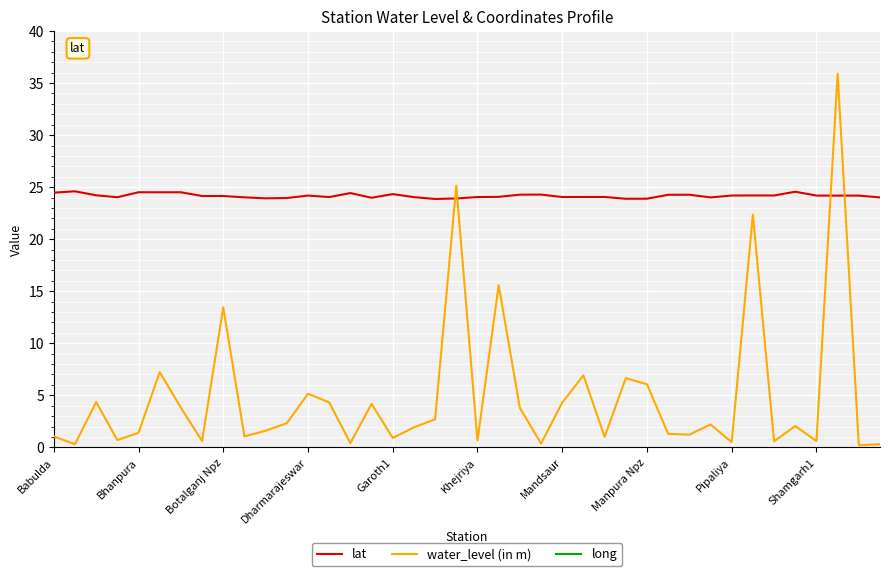

How many lines are shown in the chart?

3